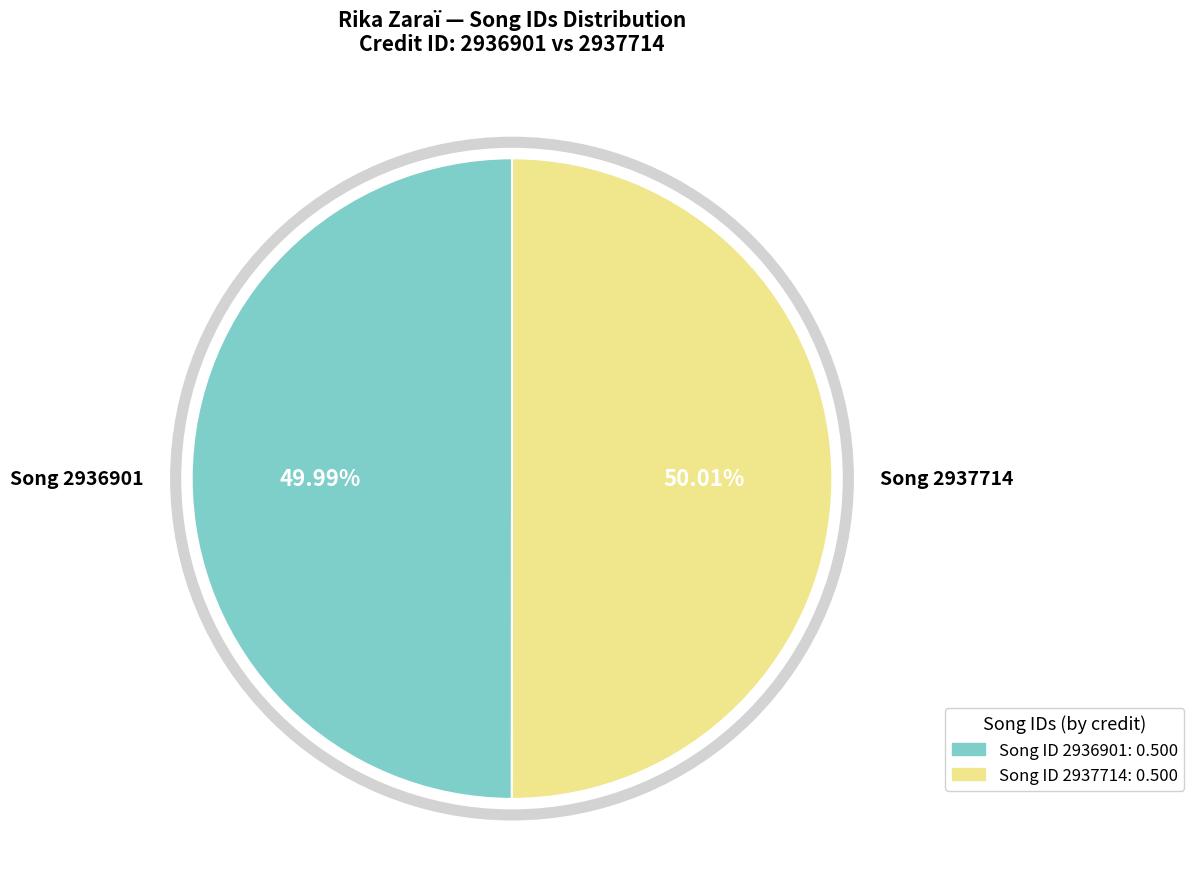

Does any single category account for the majority?

Yes